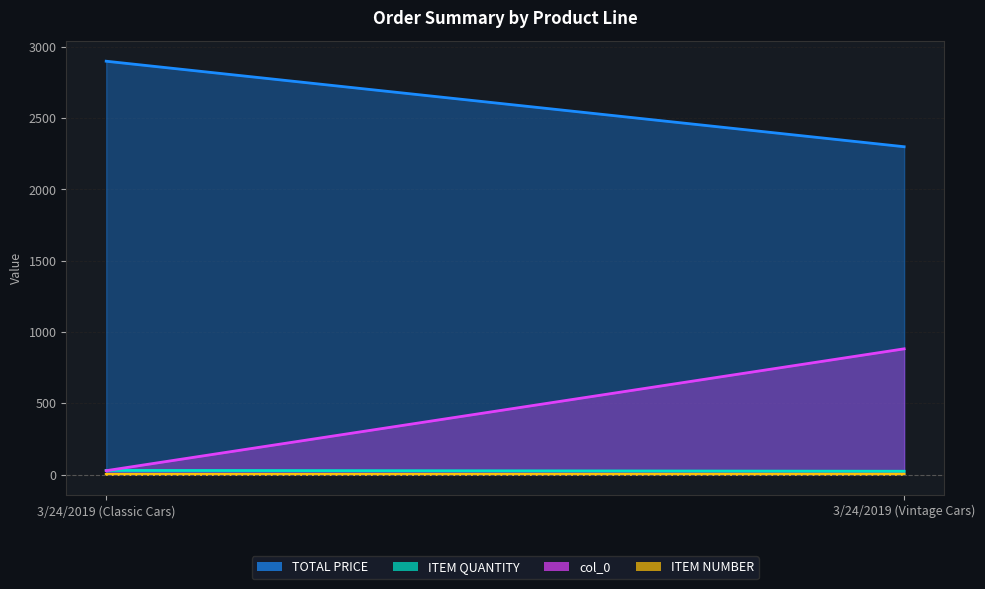

Which series has the widest spread of values?

col_0